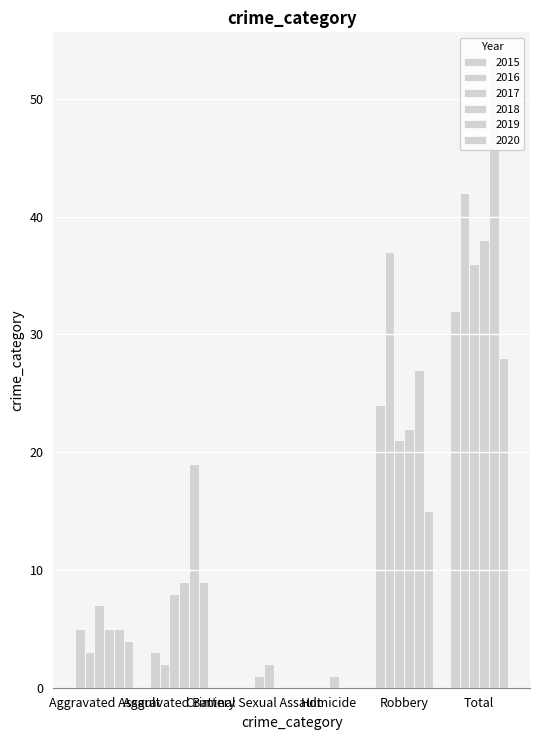

What are all the series names shown in the legend?

2015, 2016, 2017, 2018, 2019, 2020